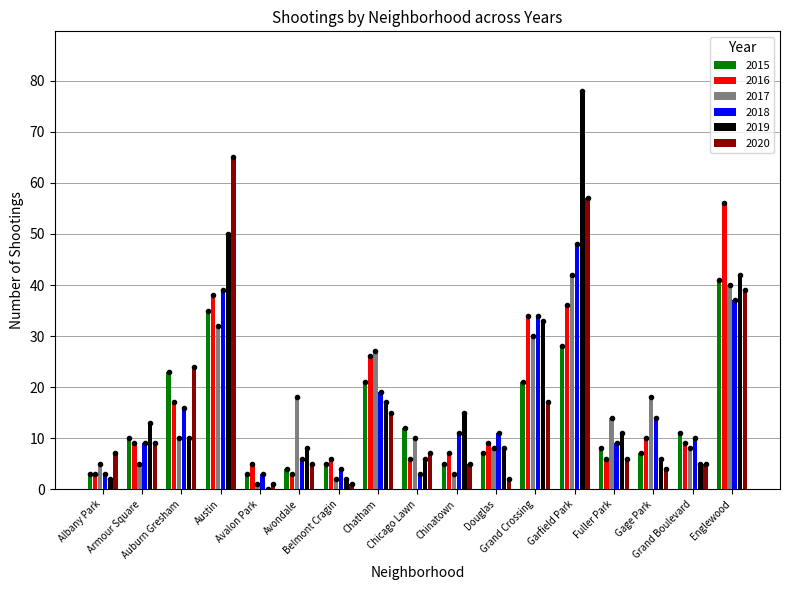

List the labels in order of 2018 value, largest first.

Garfield Park, Austin, Englewood, Grand Crossing, Chatham, Auburn Gresham, Gage Park, Chinatown, Douglas, Grand Boulevard, Armour Square, Fuller Park, Avondale, Belmont Cragin, Albany Park, Avalon Park, Chicago Lawn